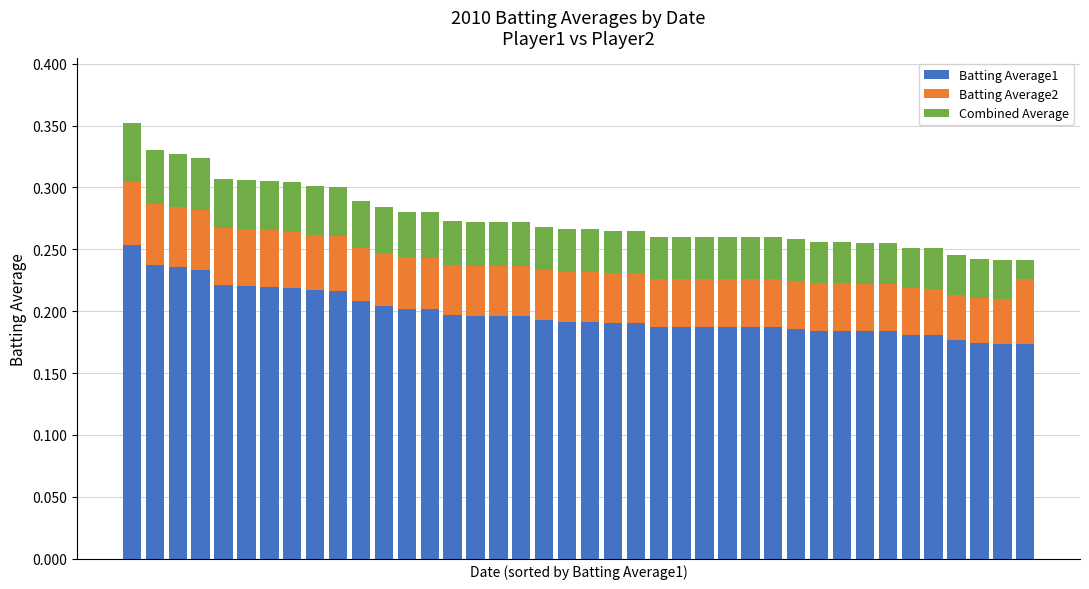

How many bars are there in total?

40